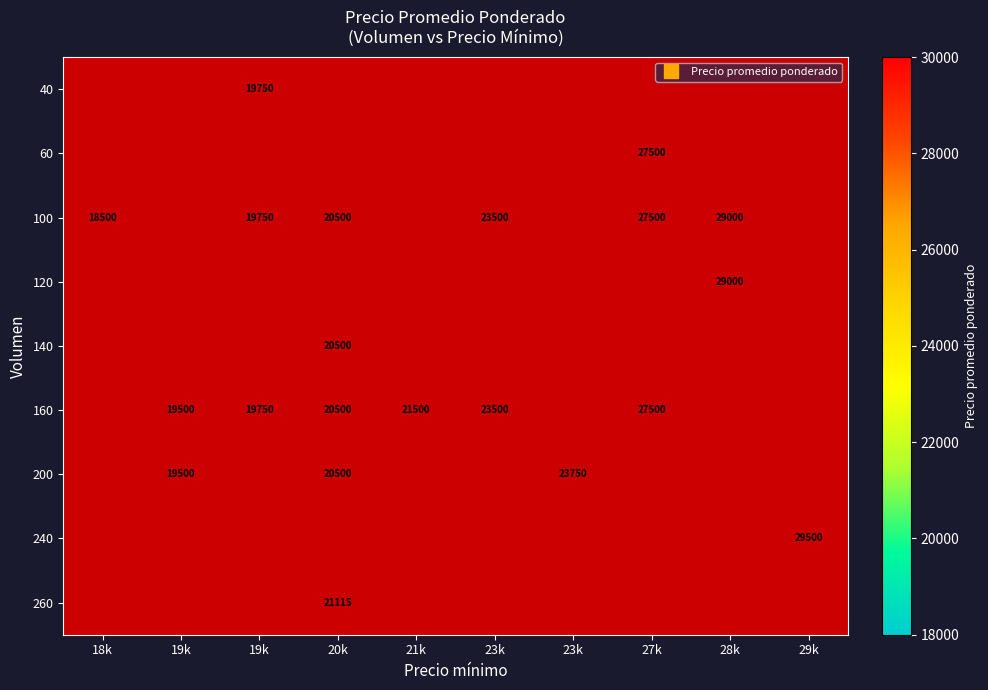

The value of 160 at 27k is 27500. True or false?

True